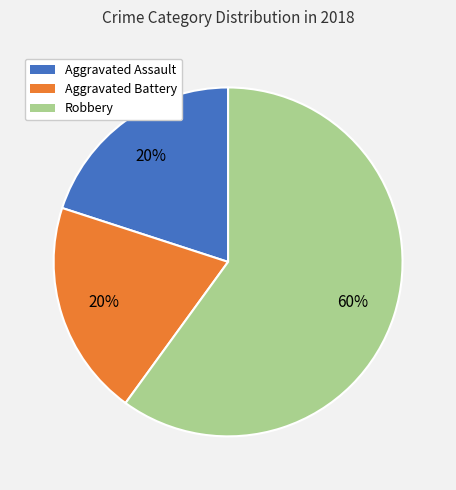

What is the ratio of the value at Aggravated Battery to the value at Aggravated Assault?

1.0